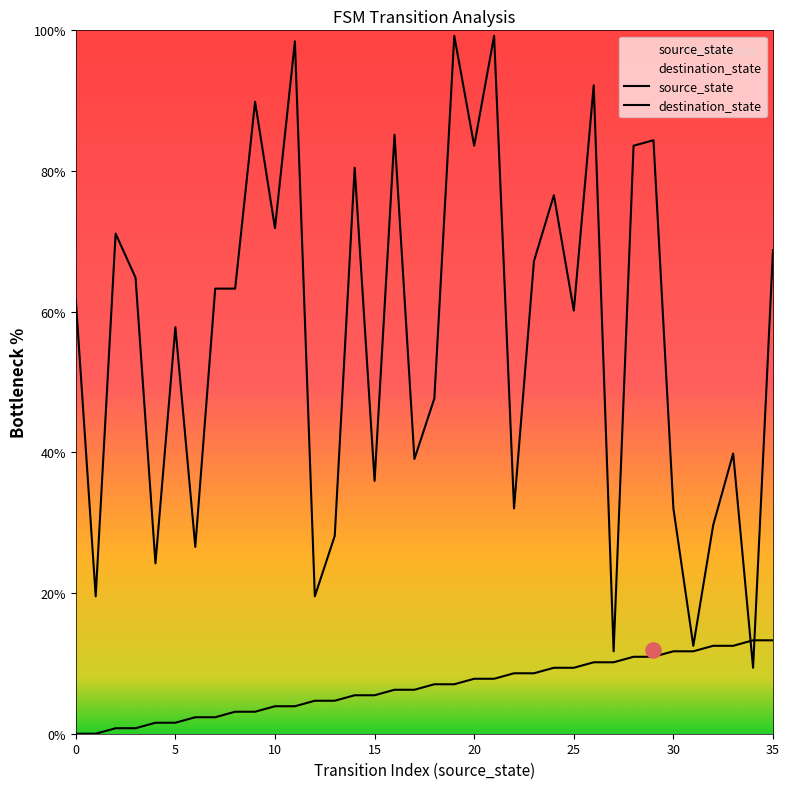

Which series has the largest total across all categories?

destination_state